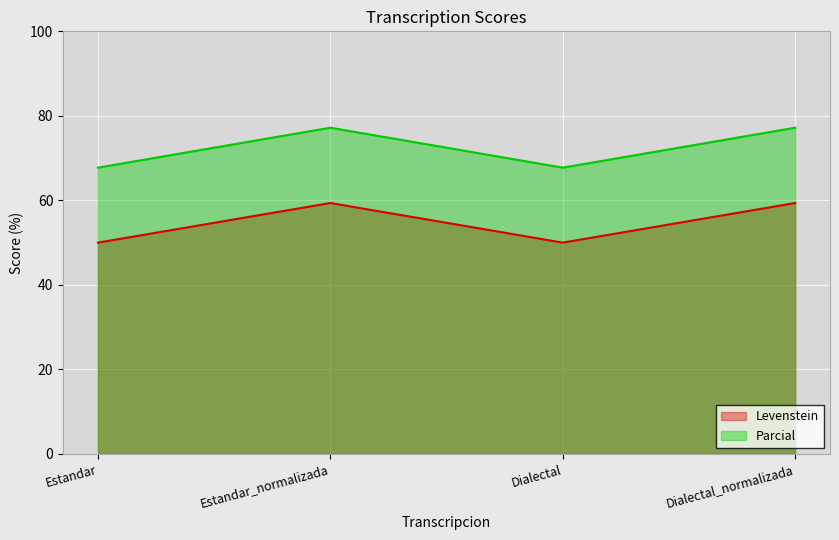

How many lines are shown in the chart?

2